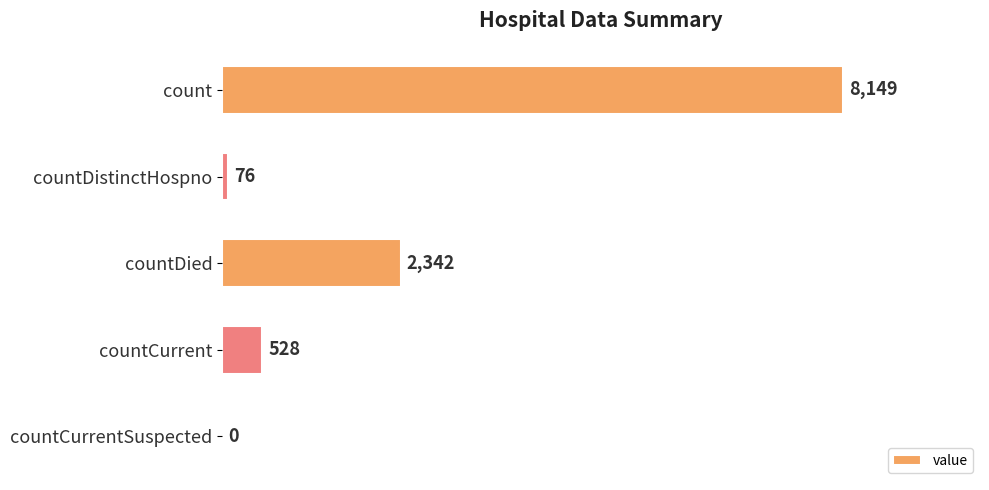

Are the bars horizontal?

Yes